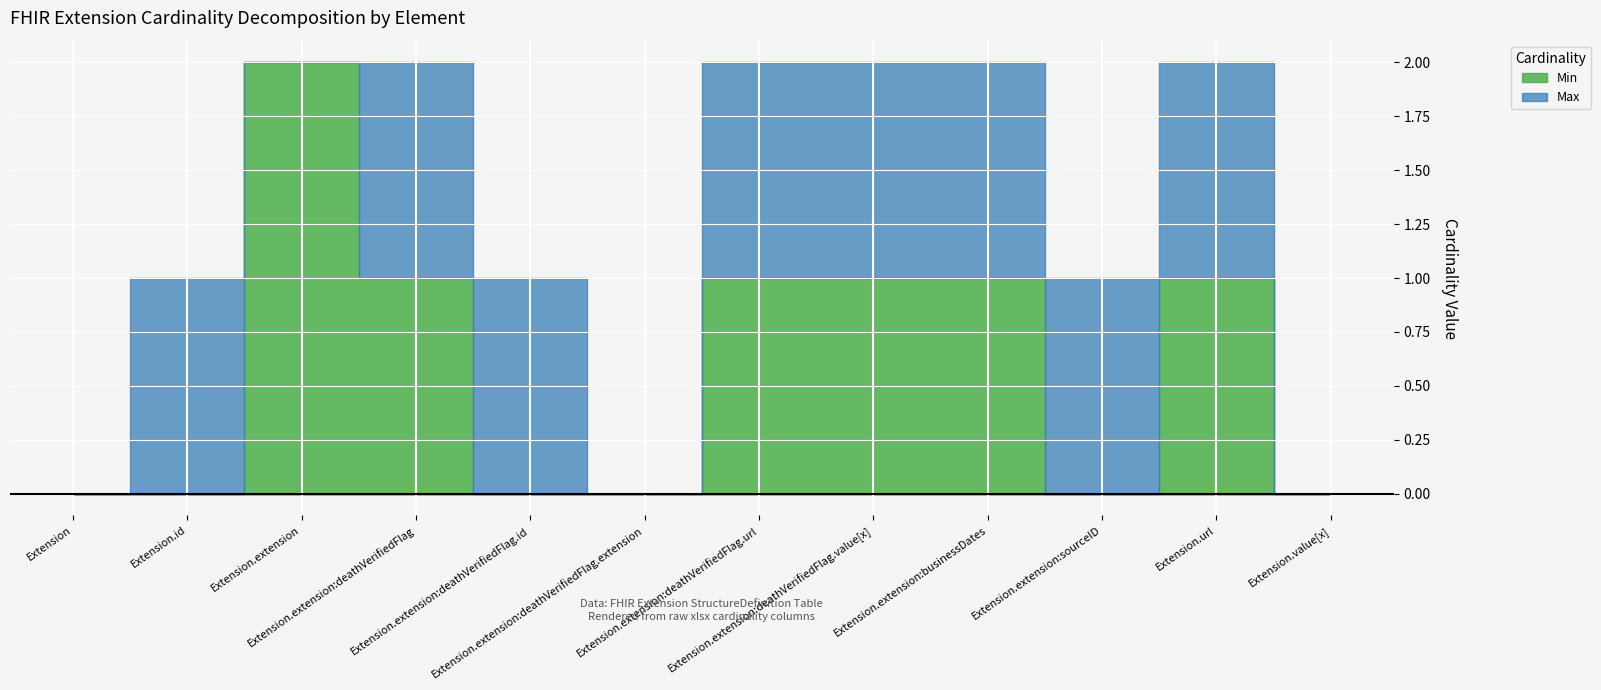

Which series ends up on top after the final intersection of Min and Max?

Min